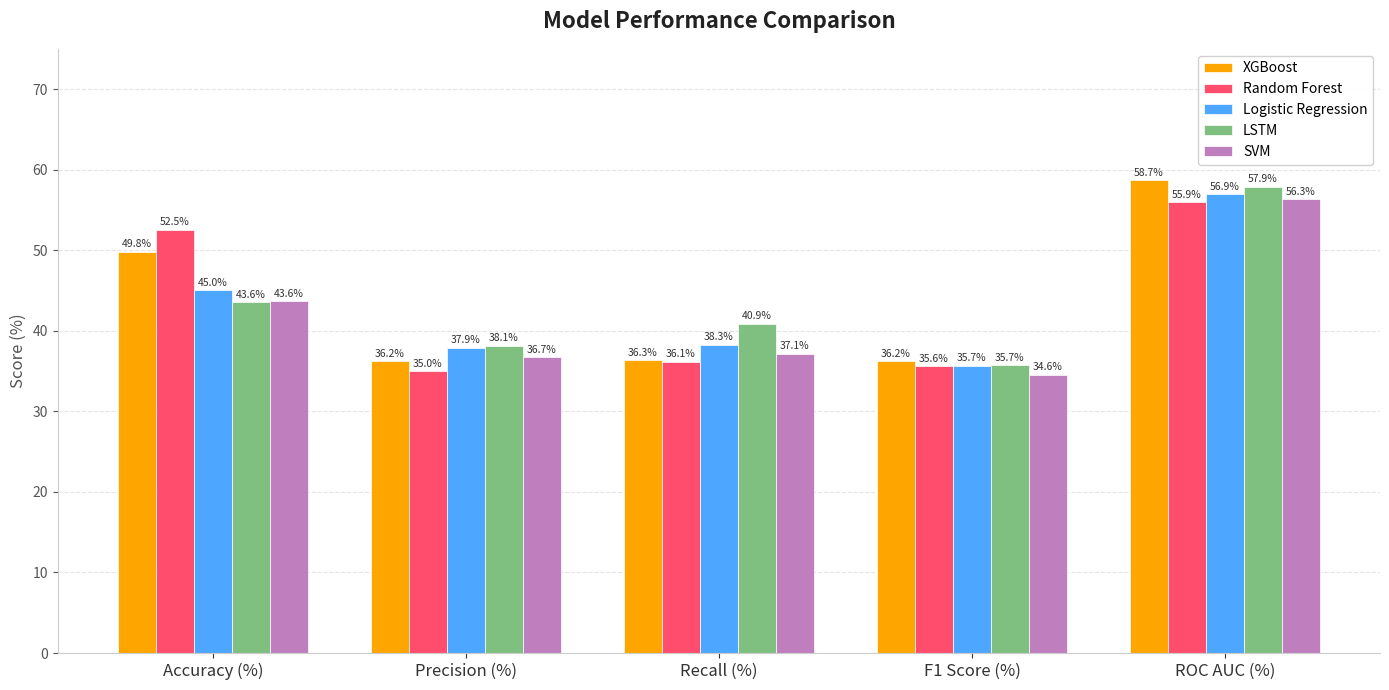

What is the average value of the XGBoost series?

43.5